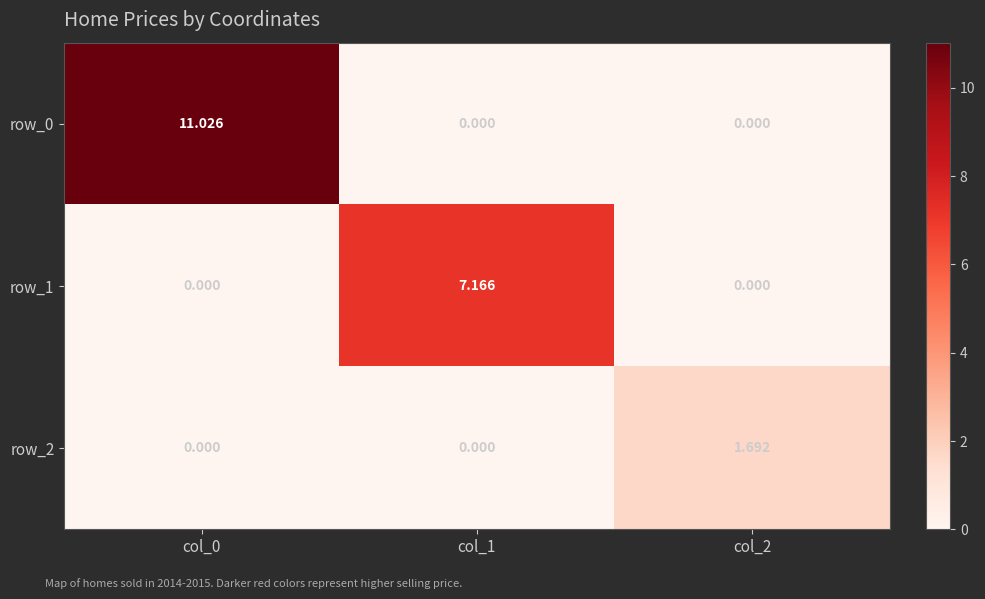

True or false: row_0 has a value of -5.2 at col_1.

False